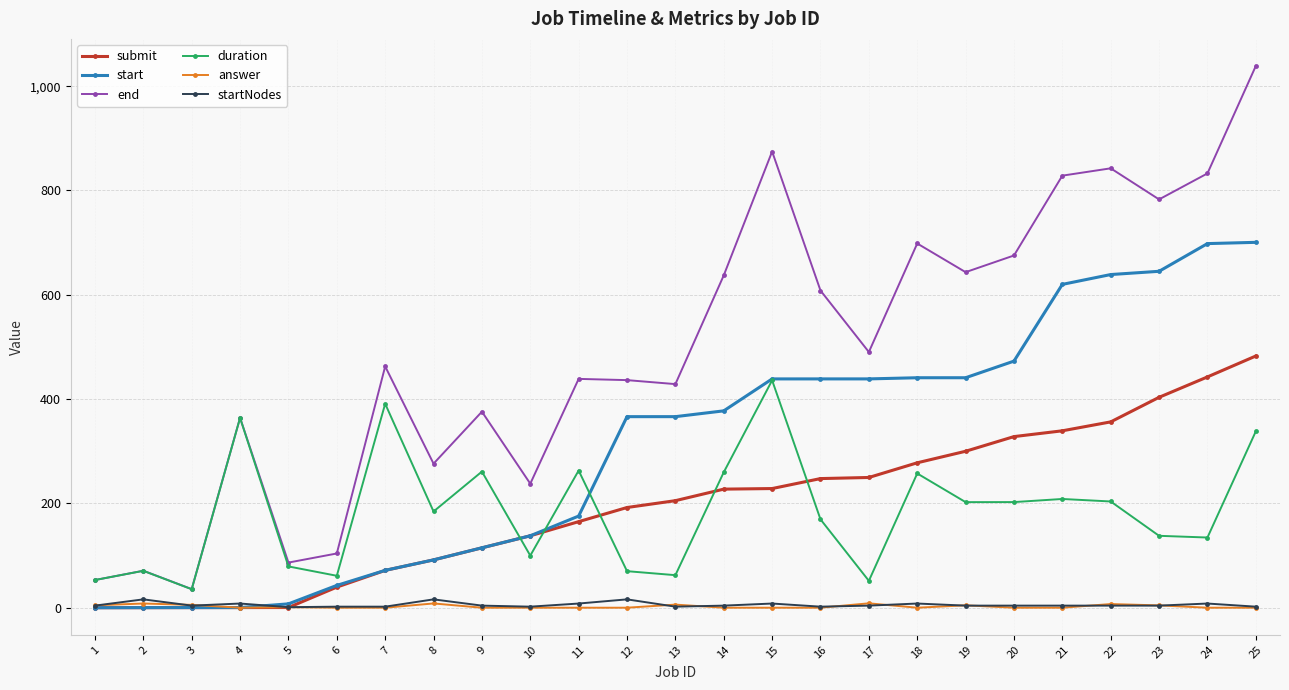

At how many categories does at least one series exceed 313?

18